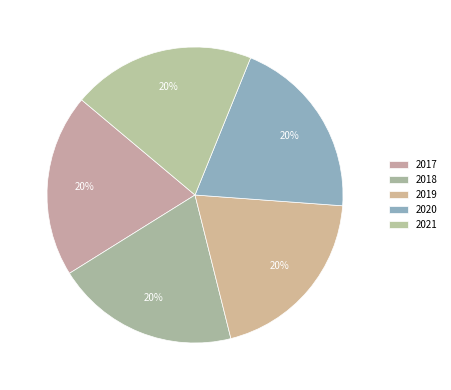

Count the number of slices in the pie.

5